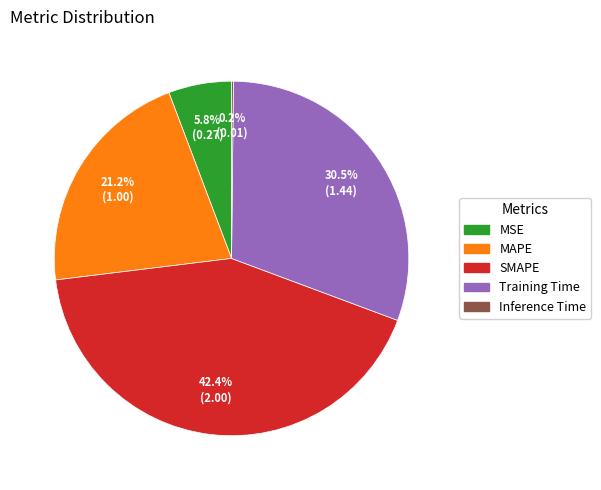

Which has a higher value, MSE or MAPE?

MAPE